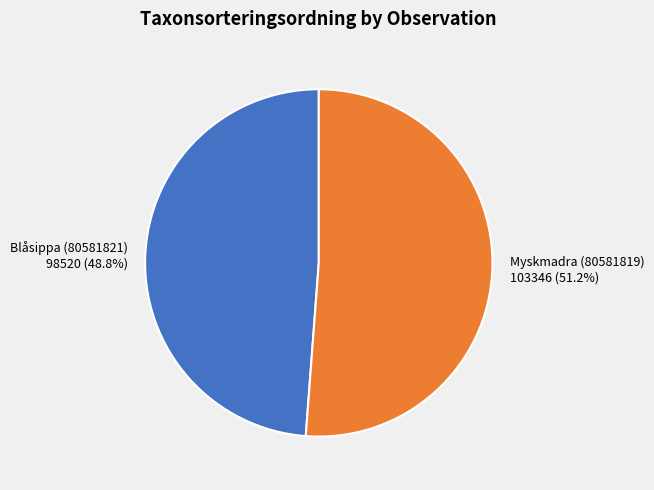

Which category accounts for the majority?

Myskmadra (80581819)